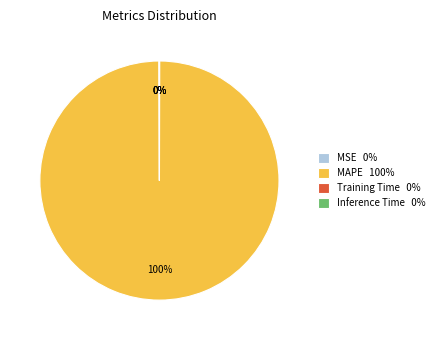

Is it true that MAPE 100% is 100% of the pie?

True